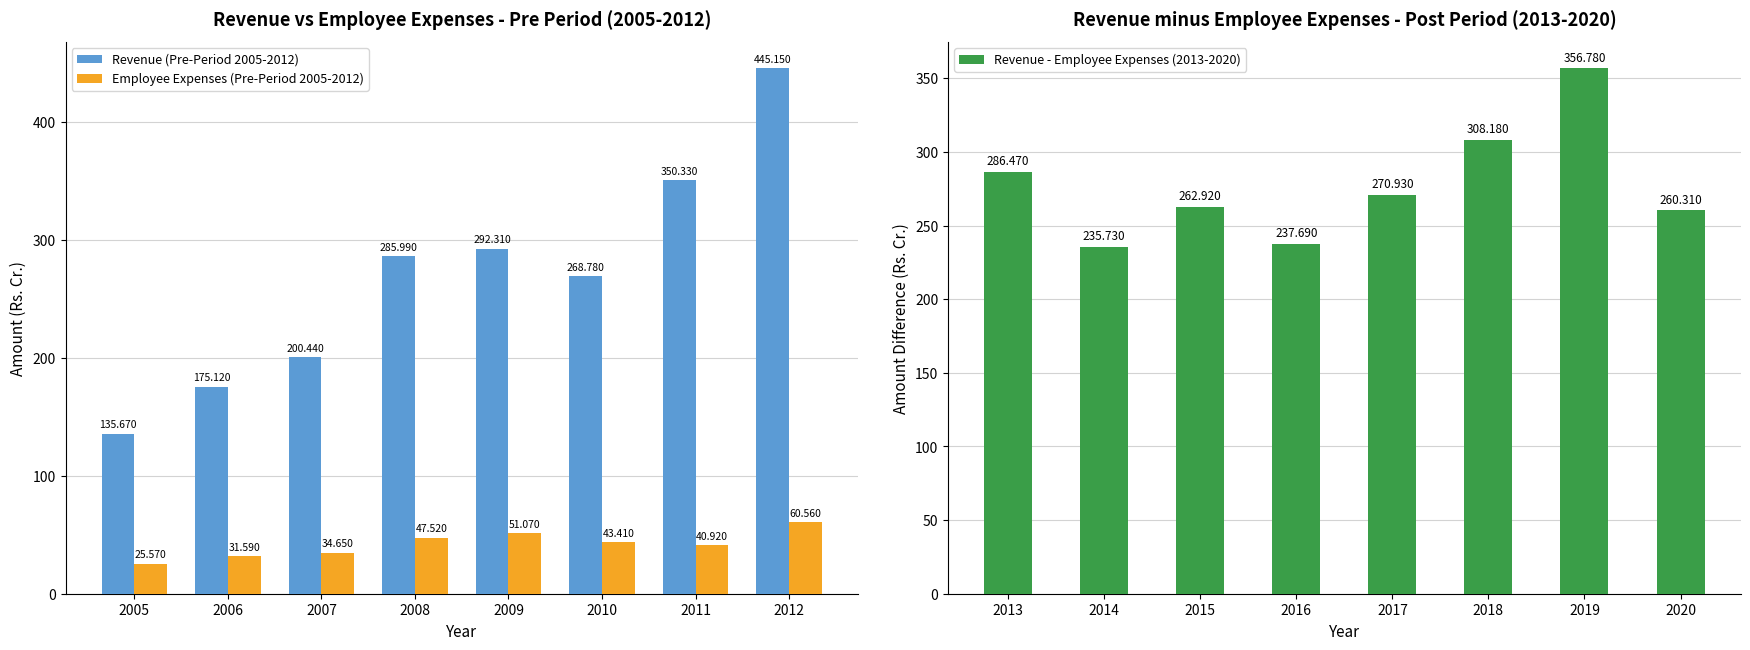

Read the Revenue - Employee Expenses (2013-2020) value at 2015.

262.9